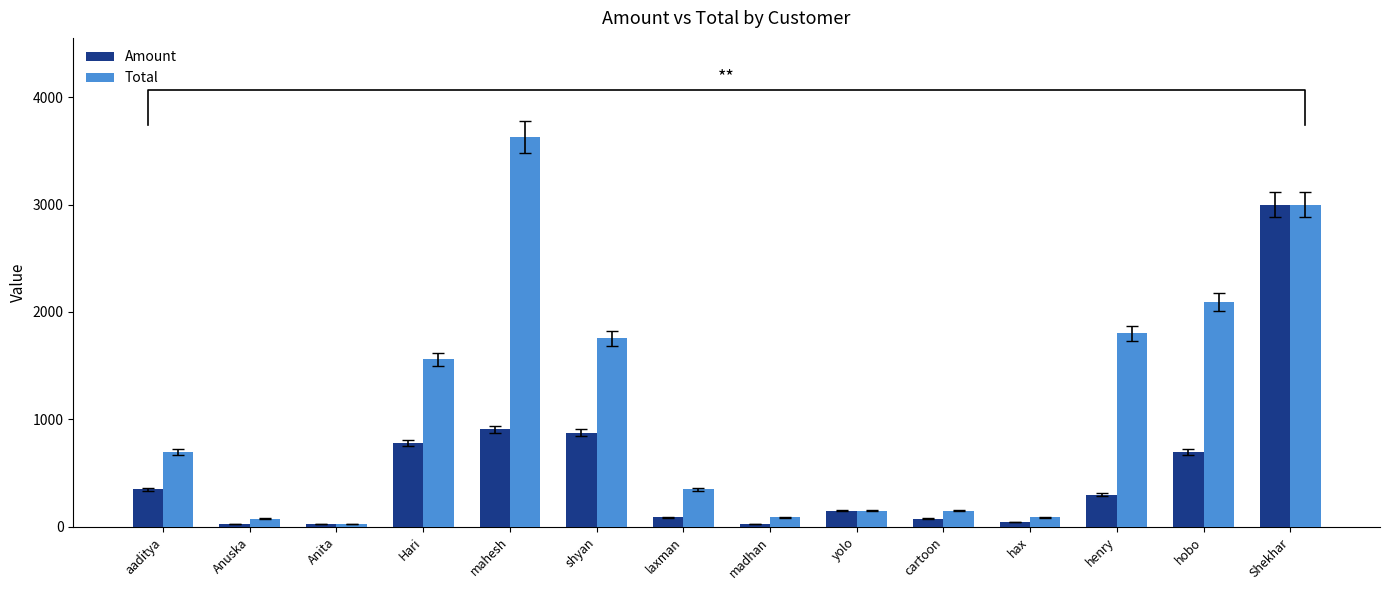

Is it true that Total equals 150 at cartoon?

True